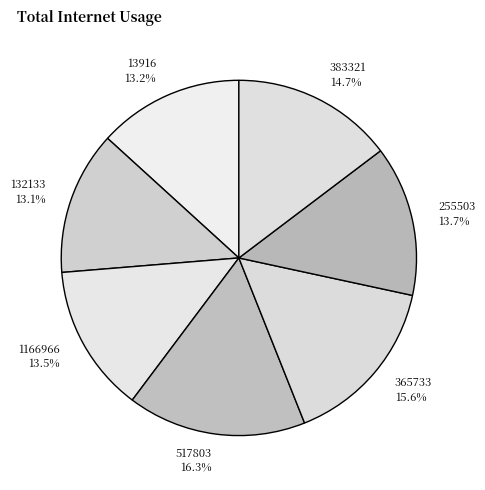

To the nearest percent, what is the combined percentage of 1166966 and 255503?

27%